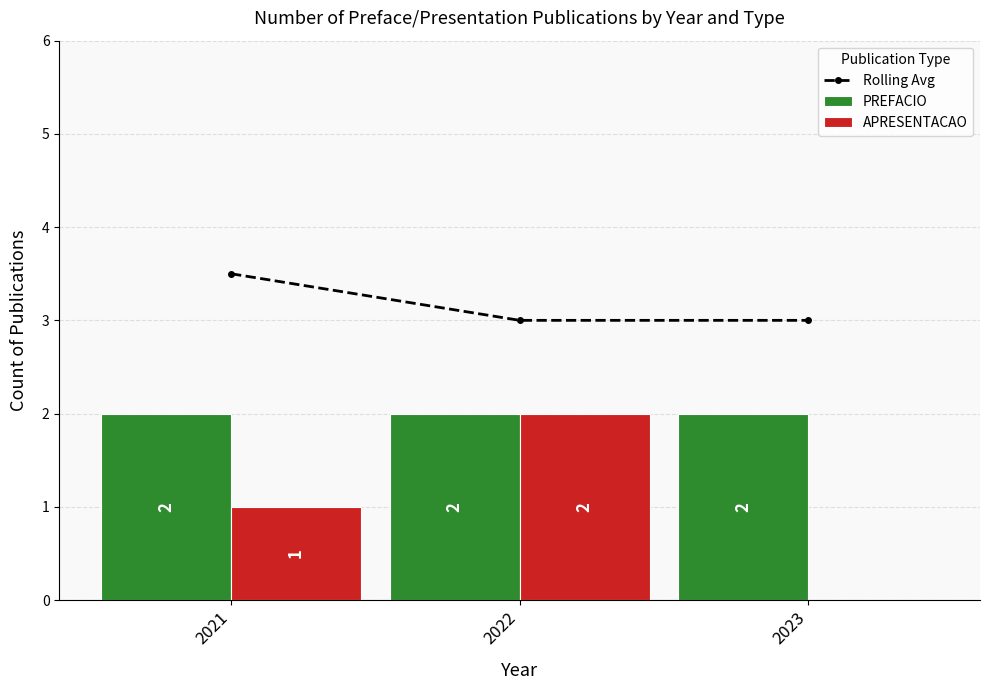

Between 2022 and 2023, which is larger?

2022